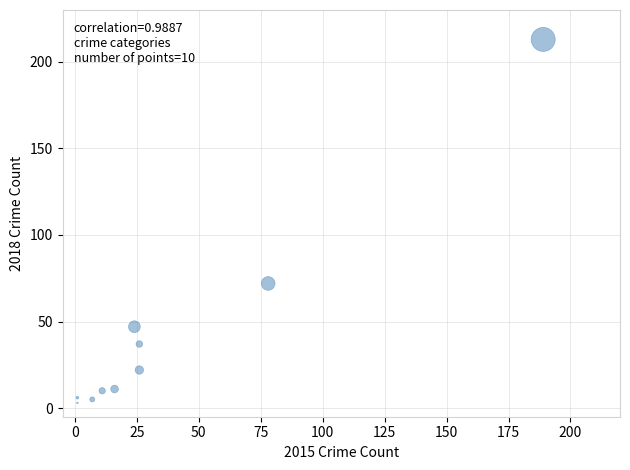

What Y value in the scatter plot is closest to 108?

72